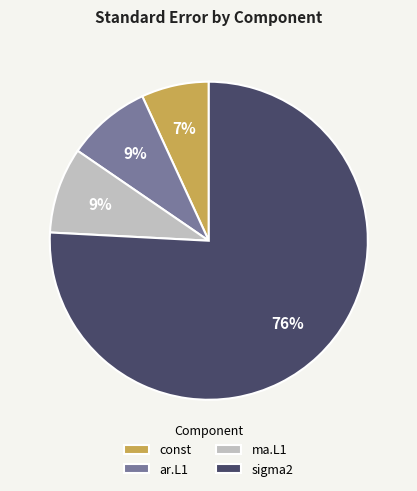

Is it true that const is 1% of the pie?

False